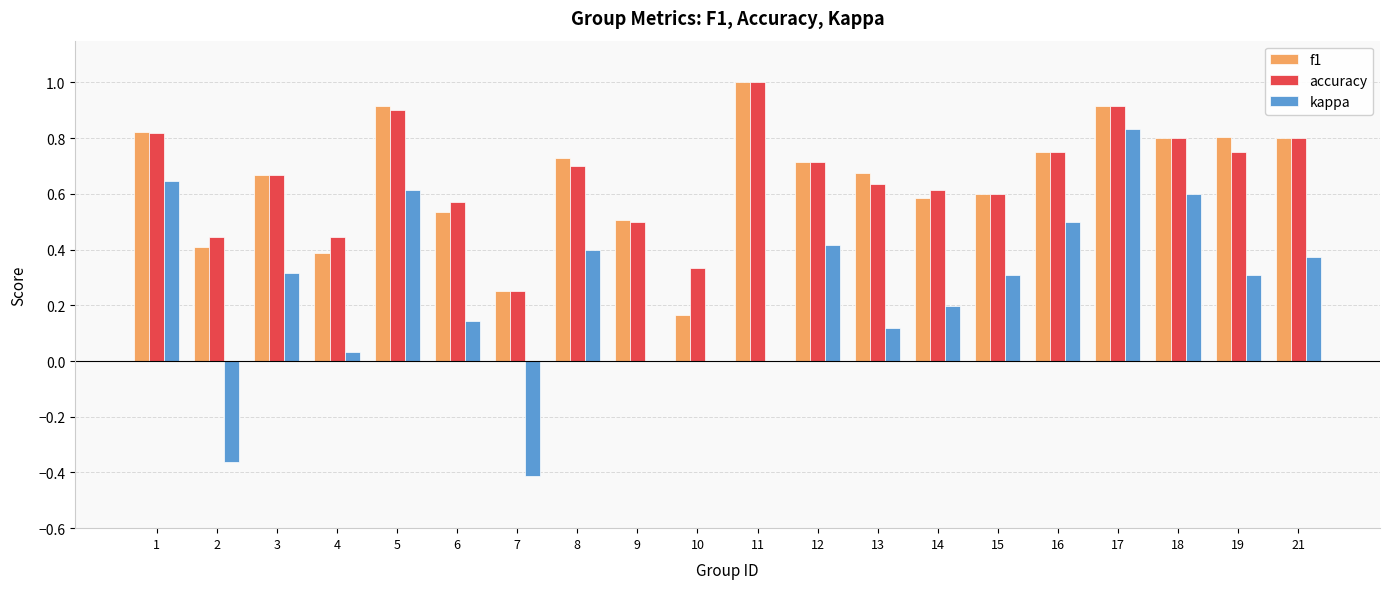

How many series are shown in this chart?

3